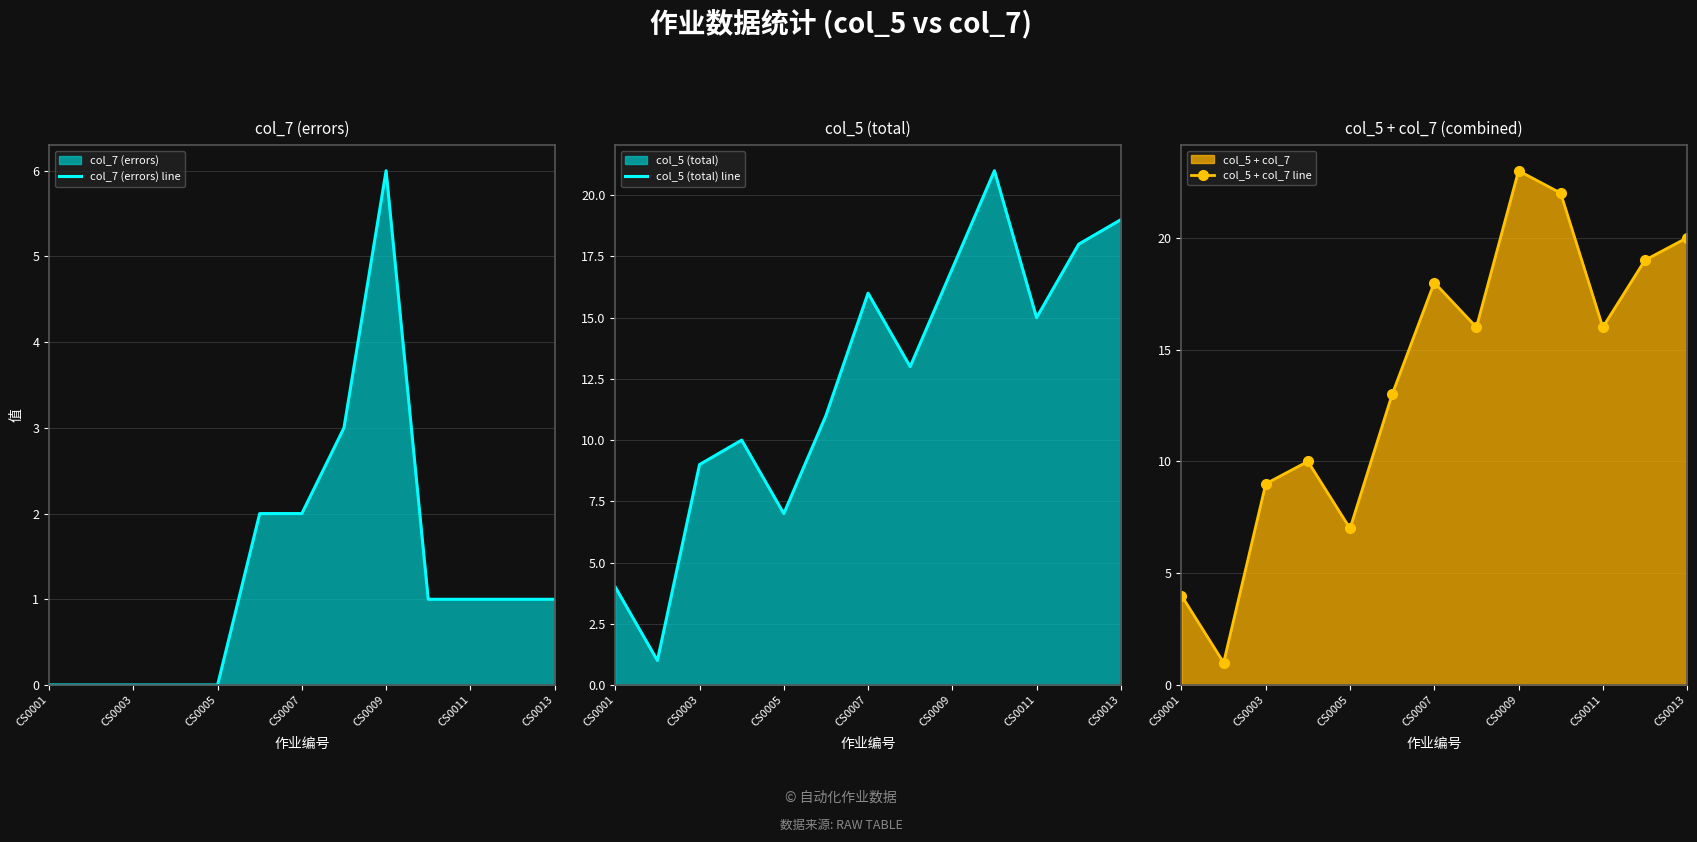

True or false: col_7 (errors) line has more than 0 interior local peaks.

True